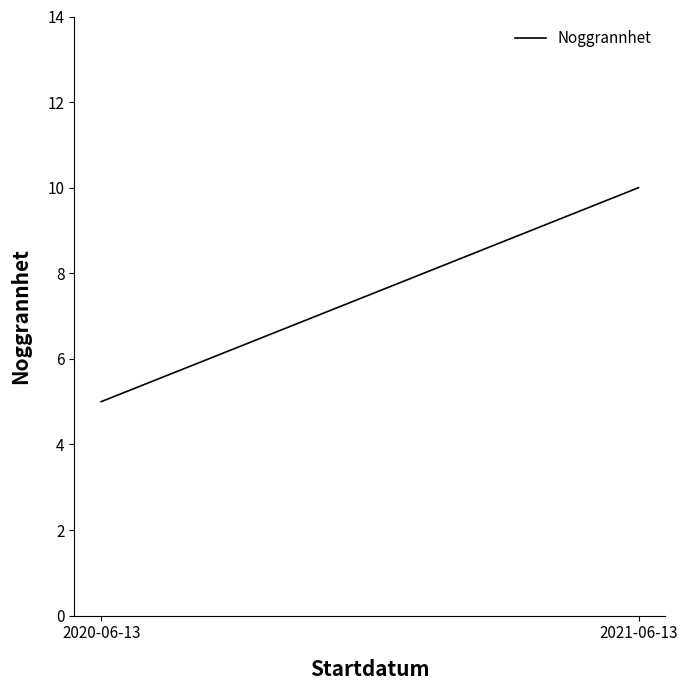

What is the sum of all values?

15